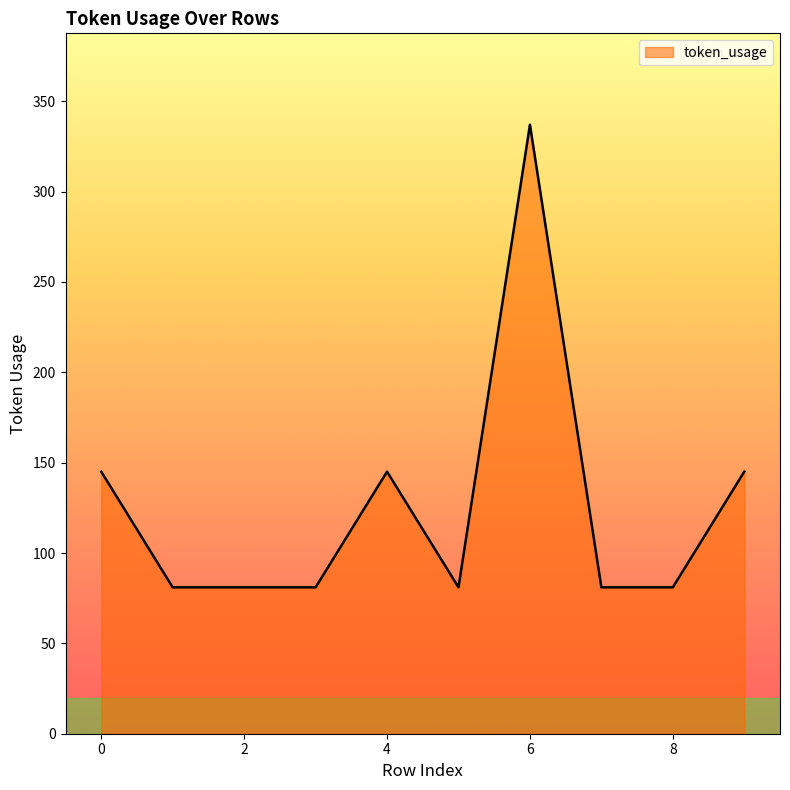

What is the difference between the maximum and minimum values?

256